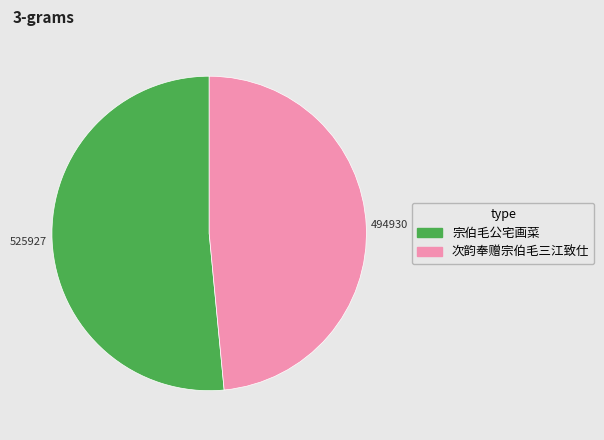

Which slice represents more than half of the pie?

宗伯毛公宅画菜